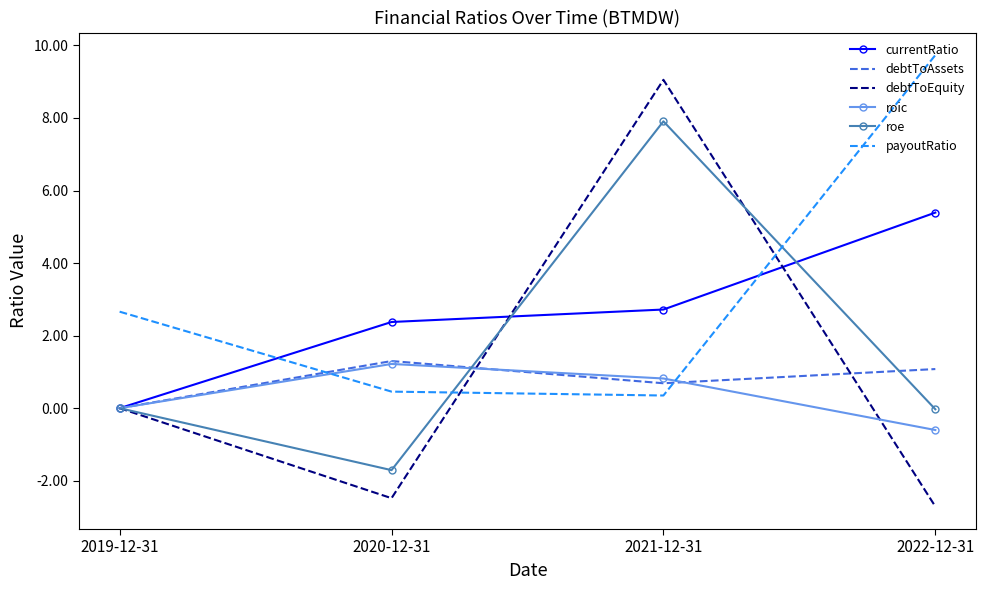

Between which two adjacent categories do payoutRatio and debtToEquity first intersect?

2020-12-31 and 2021-12-31